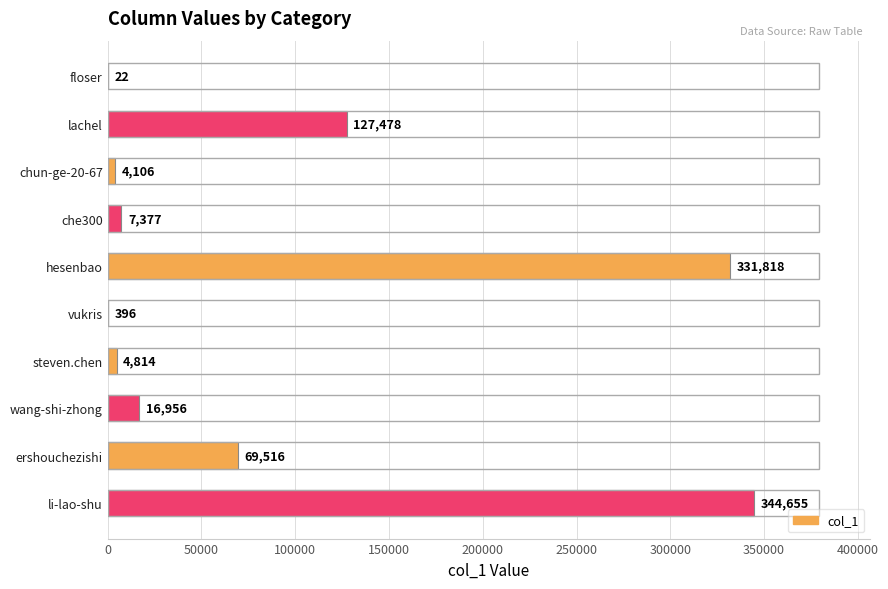

What is the change in value from vukris to steven.chen?

+4418